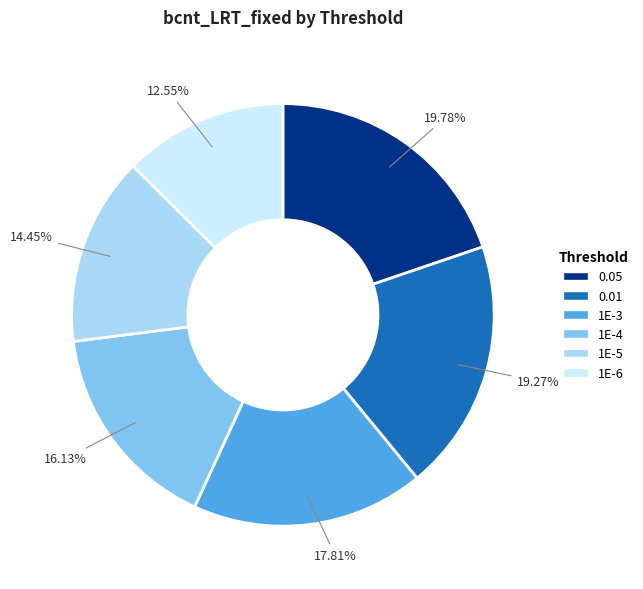

What is the ratio of the value at 0.05 to the value at 0.01?

1.0